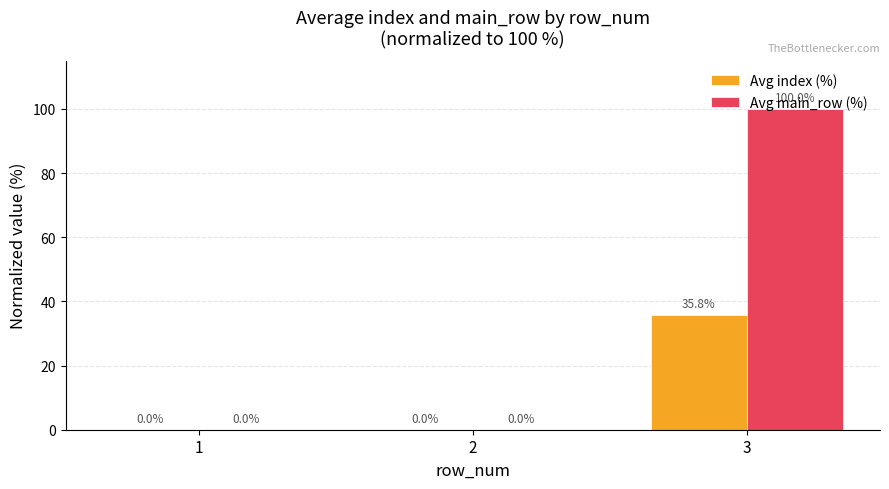

What is the sum of all Avg main_row (%) values?

100.0